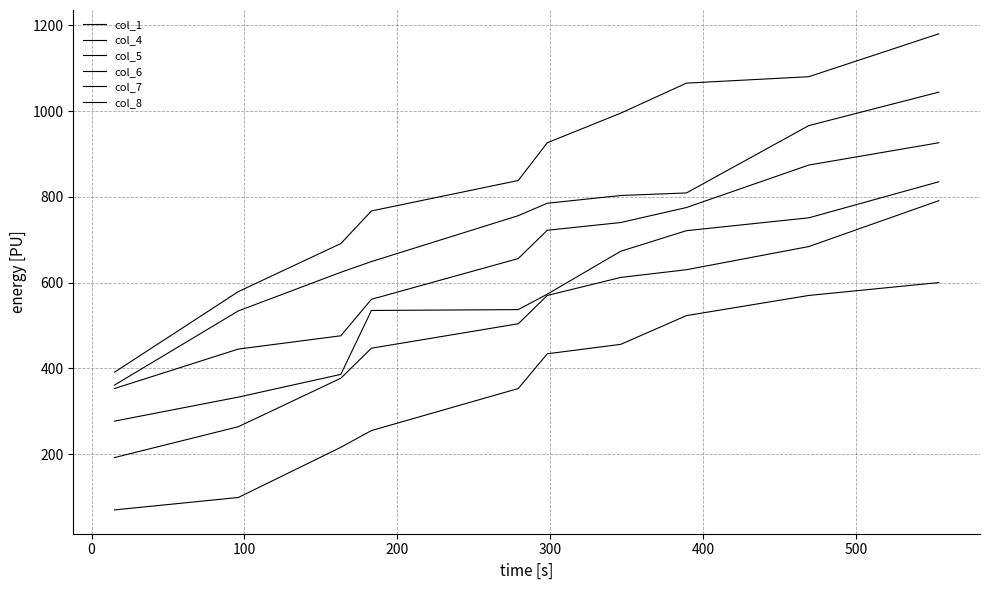

List the series in order of their peak value, highest first.

col_8, col_7, col_6, col_5, col_4, col_1